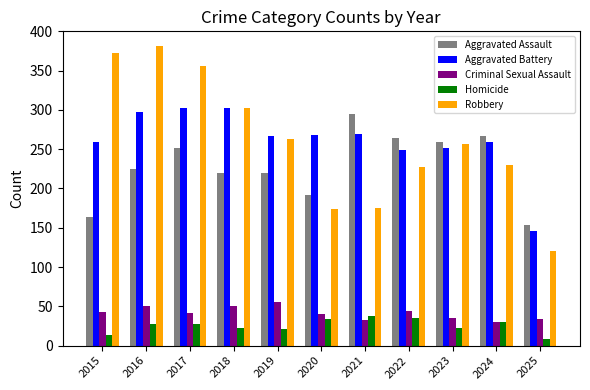

What is the total value across all series at 2022?

819